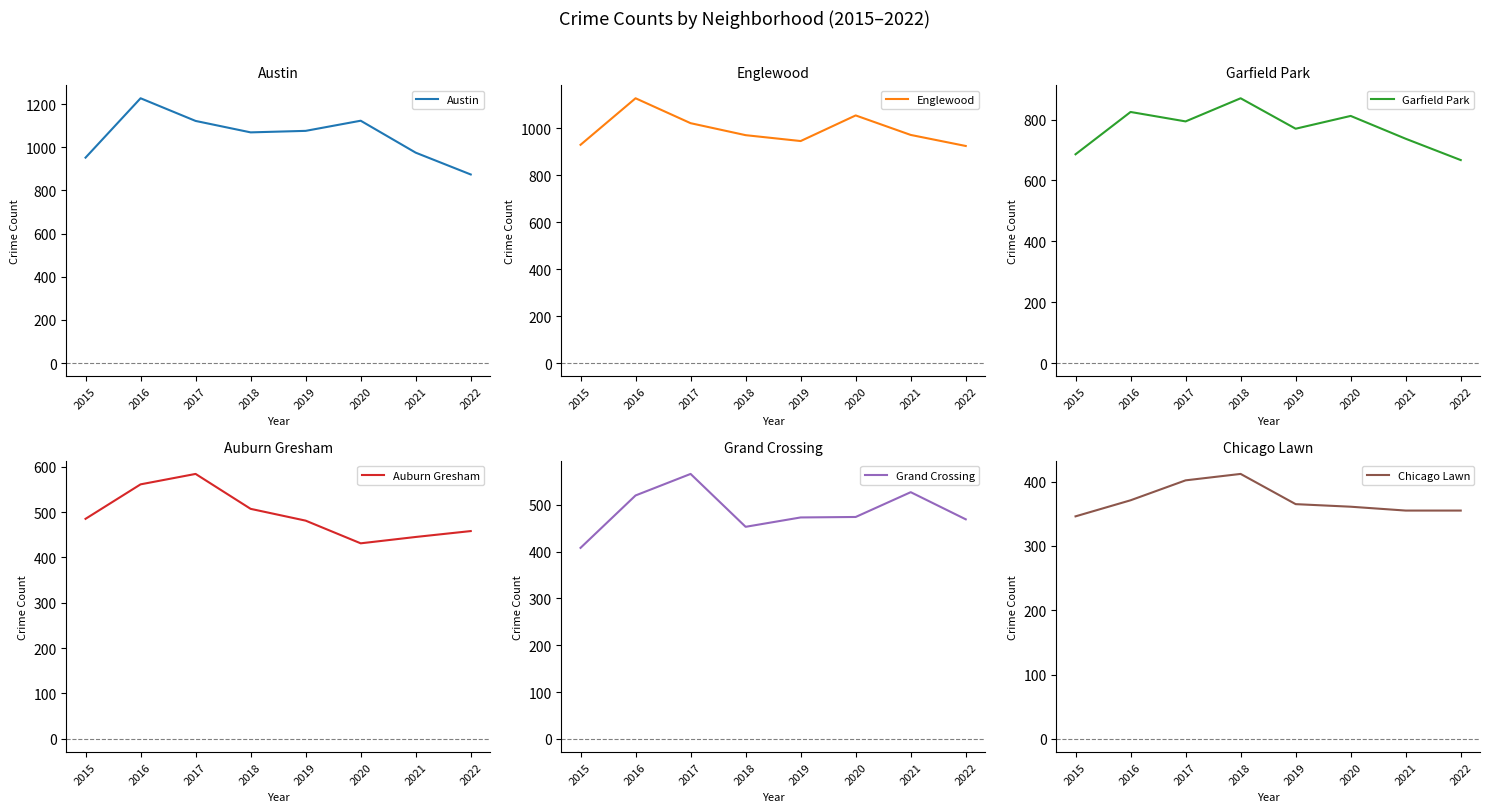

Reading left to right, extract all data points from this chart.

Austin: 2015=952	2016=1227	2017=1122	2018=1069	2019=1076	2020=1123	2021=975	2022=874
Englewood: 2015=929	2016=1127	2017=1021	2018=970	2019=945	2020=1054	2021=971	2022=924
Garfield Park: 2015=686	2016=825	2017=794	2018=870	2019=770	2020=812	2021=737	2022=667
Auburn Gresham: 2015=485	2016=561	2017=584	2018=507	2019=481	2020=431	2021=445	2022=458
Grand Crossing: 2015=408	2016=520	2017=566	2018=453	2019=473	2020=474	2021=527	2022=469
Chicago Lawn: 2015=346	2016=371	2017=402	2018=412	2019=365	2020=361	2021=355	2022=355